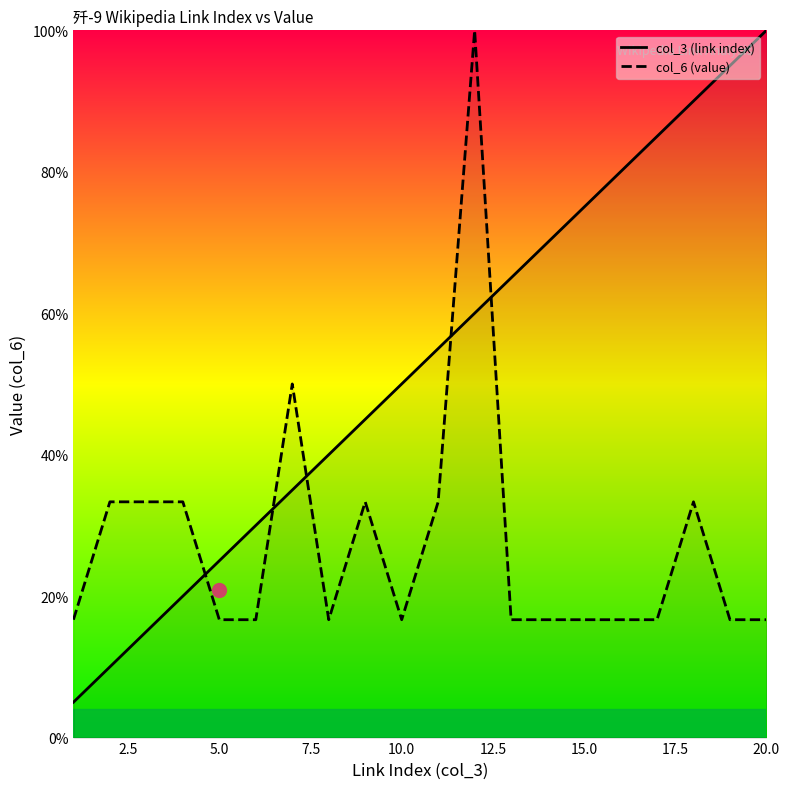

Rank the series by their maximum value, from highest to lowest.

col_3 (link index), col_6 (value)